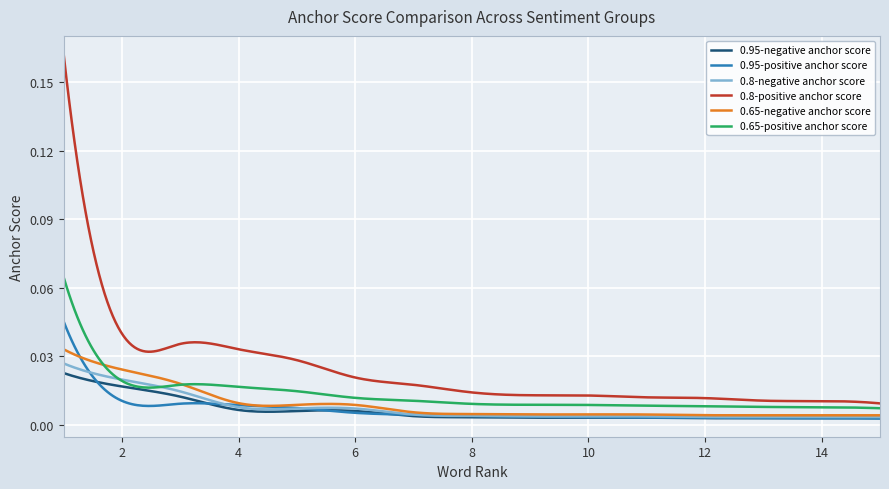

True or false: 0.8-negative anchor score and 0.8-positive anchor score cross at least once.

False